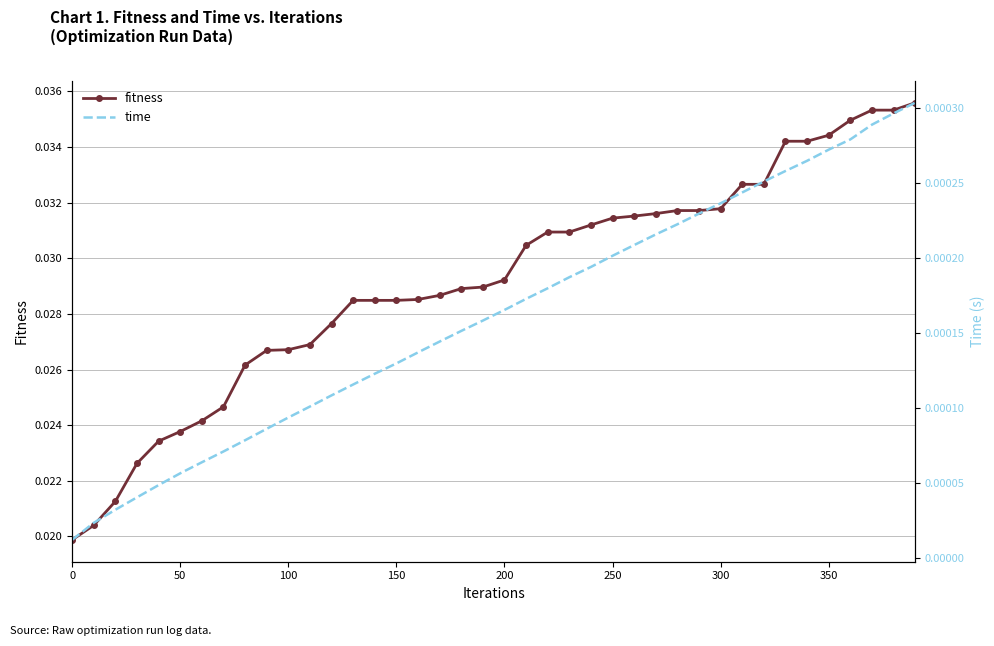

Rank the series by their maximum value, from highest to lowest.

fitness, time